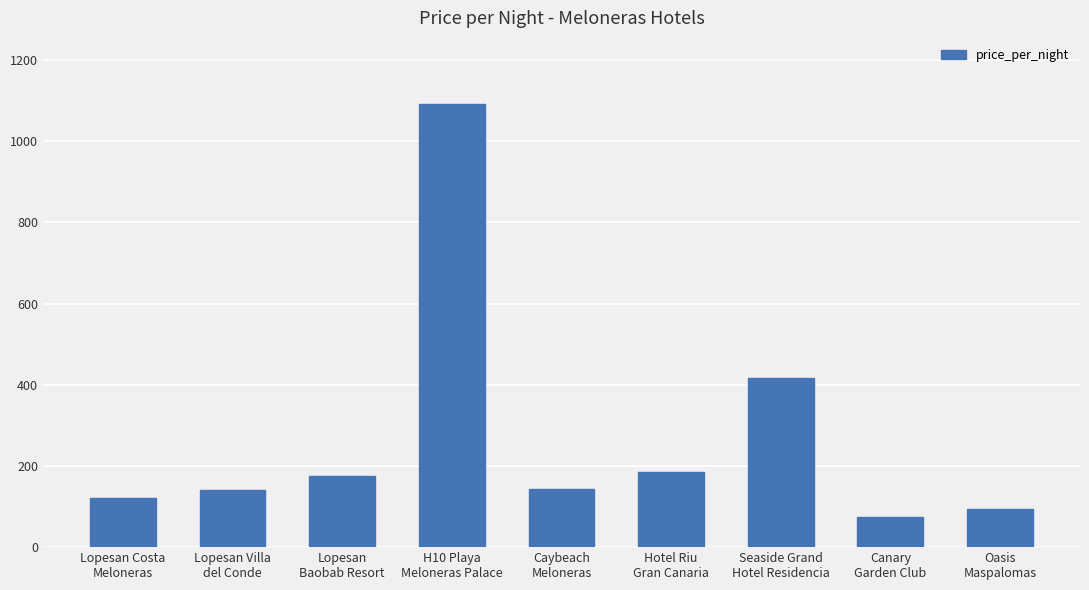

Which category has the highest value across all series?

H10 Playa
Meloneras Palace